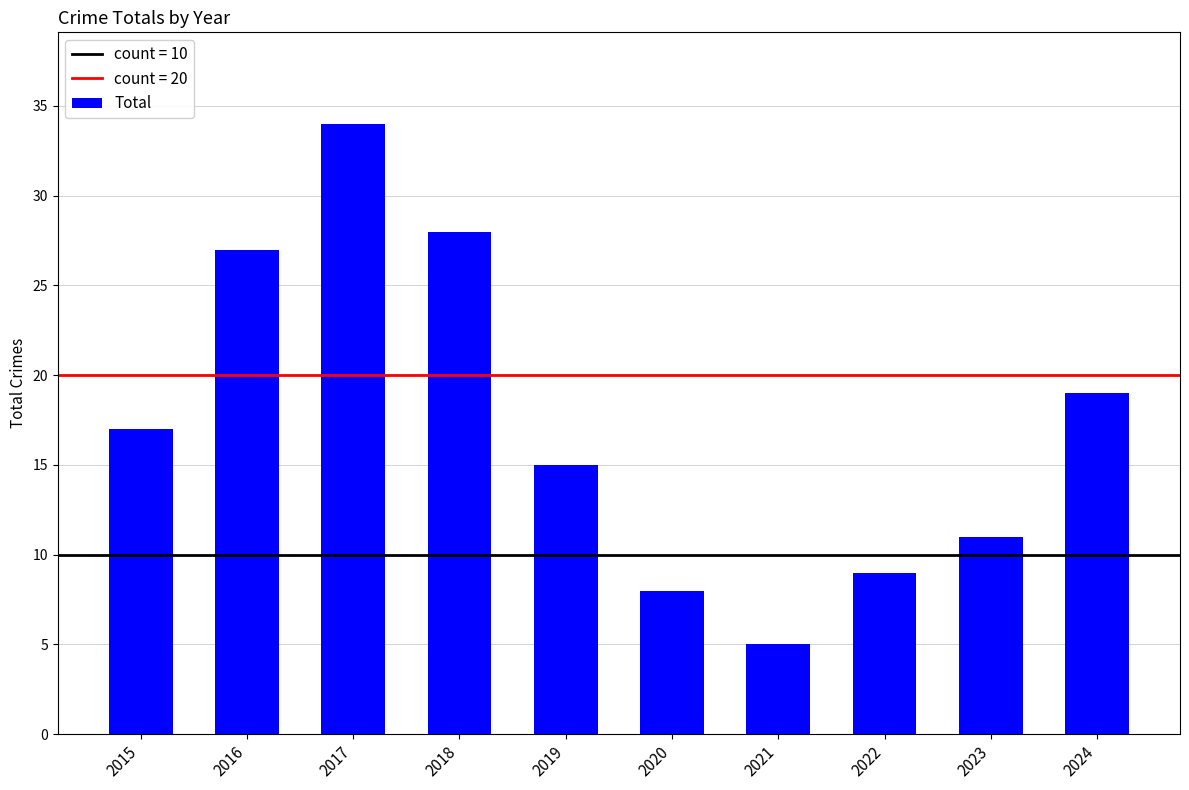

List the labels in order of value, largest first.

2017, 2018, 2016, 2024, 2015, 2019, 2023, 2022, 2020, 2021